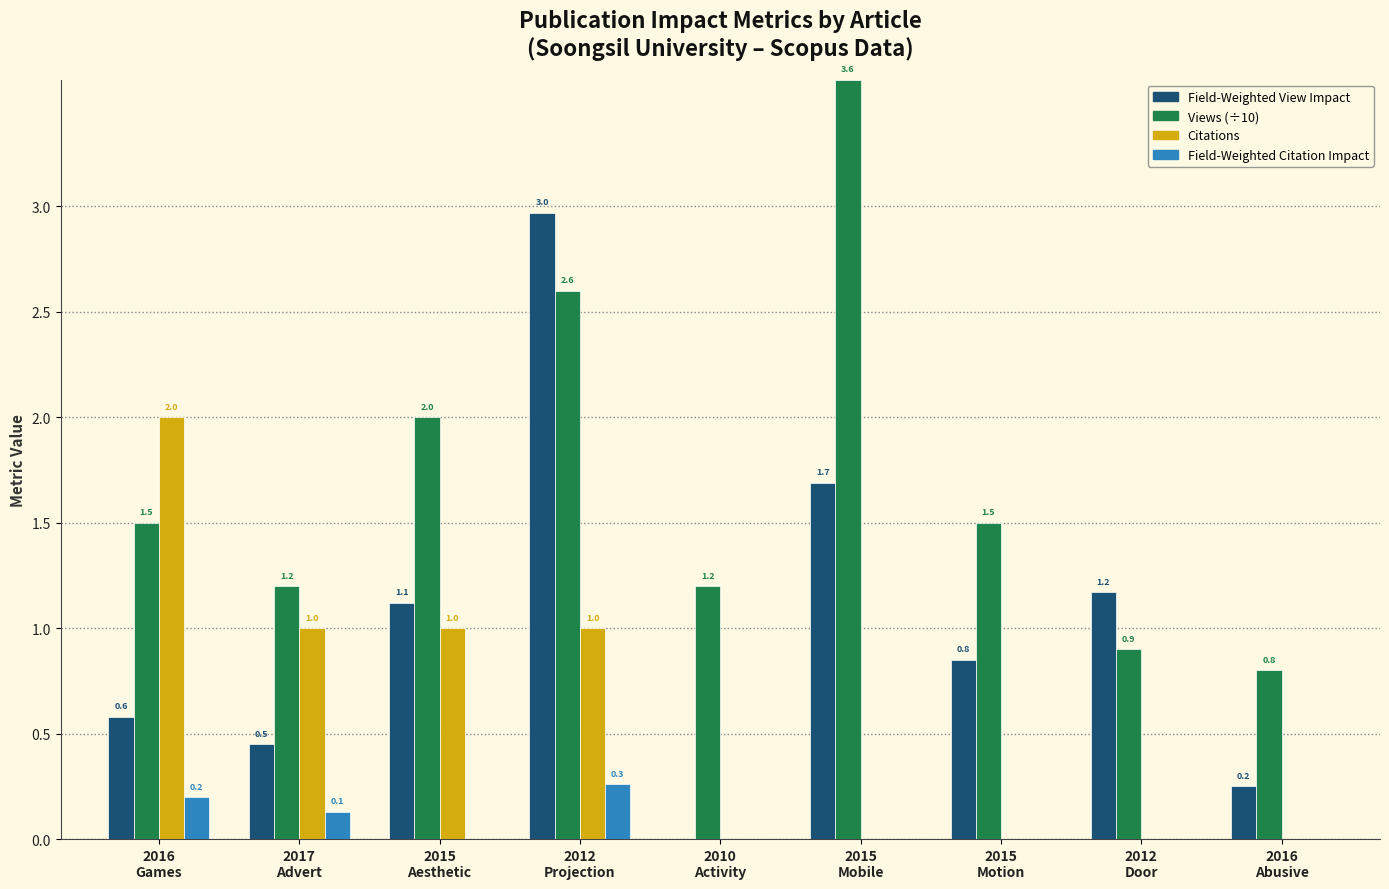

What is the greatest value displayed?

3.6